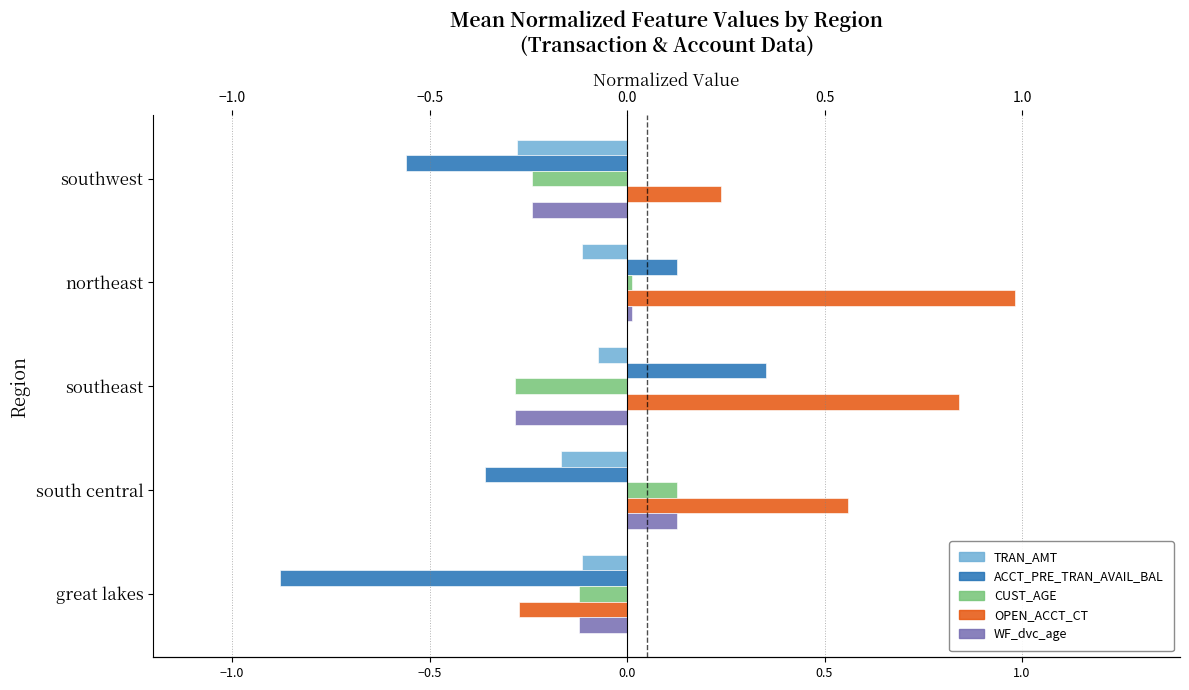

Which label corresponds to the largest value in the chart?

northeast